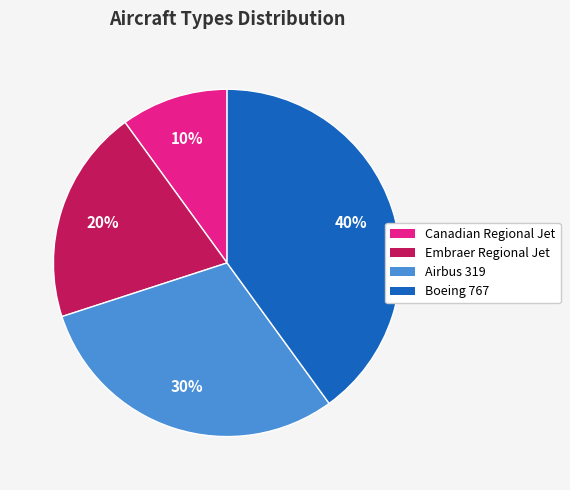

Does Boeing 767 account for over 50% of the chart?

No